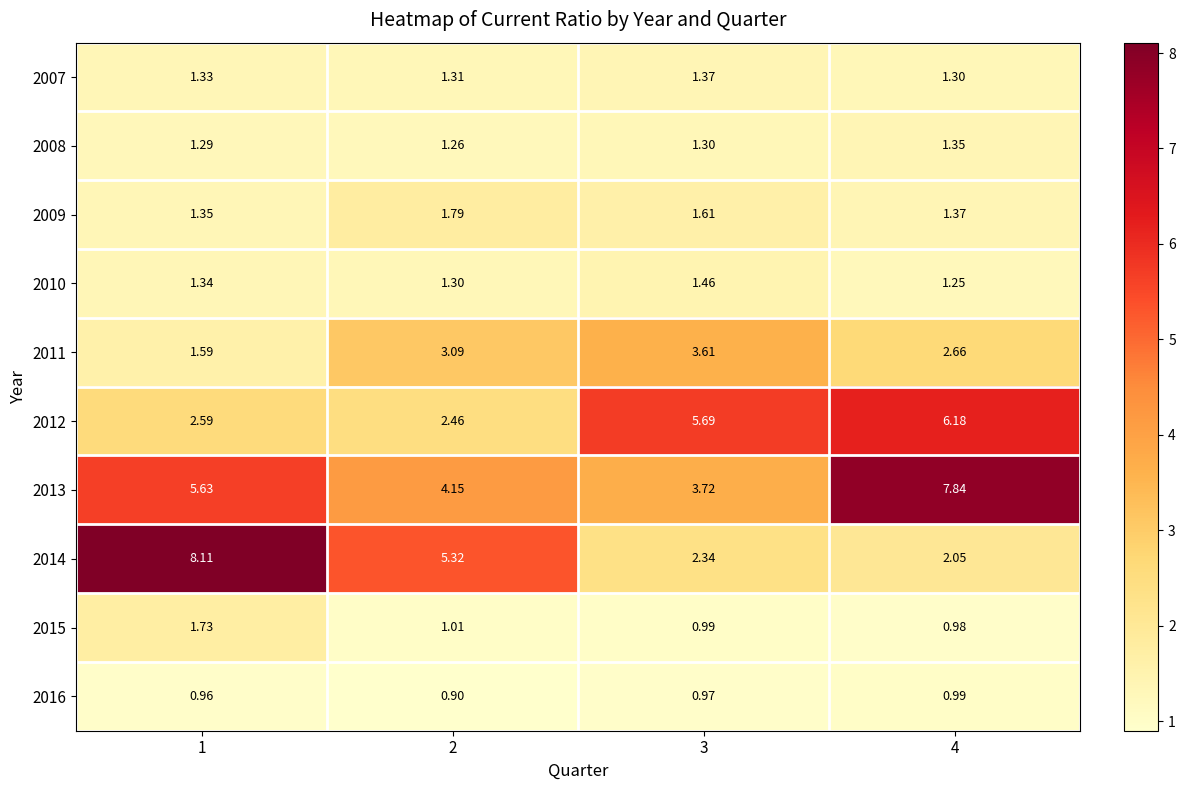

Which label corresponds to the smallest value in the chart?

2